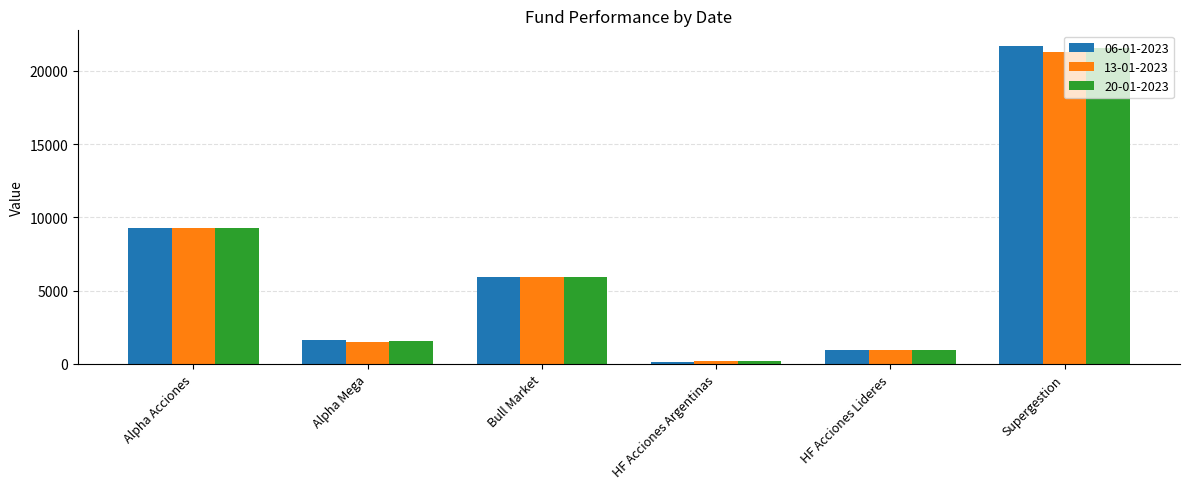

What is the difference between the maximum and minimum values in the 13-01-2023 series?

21098.7